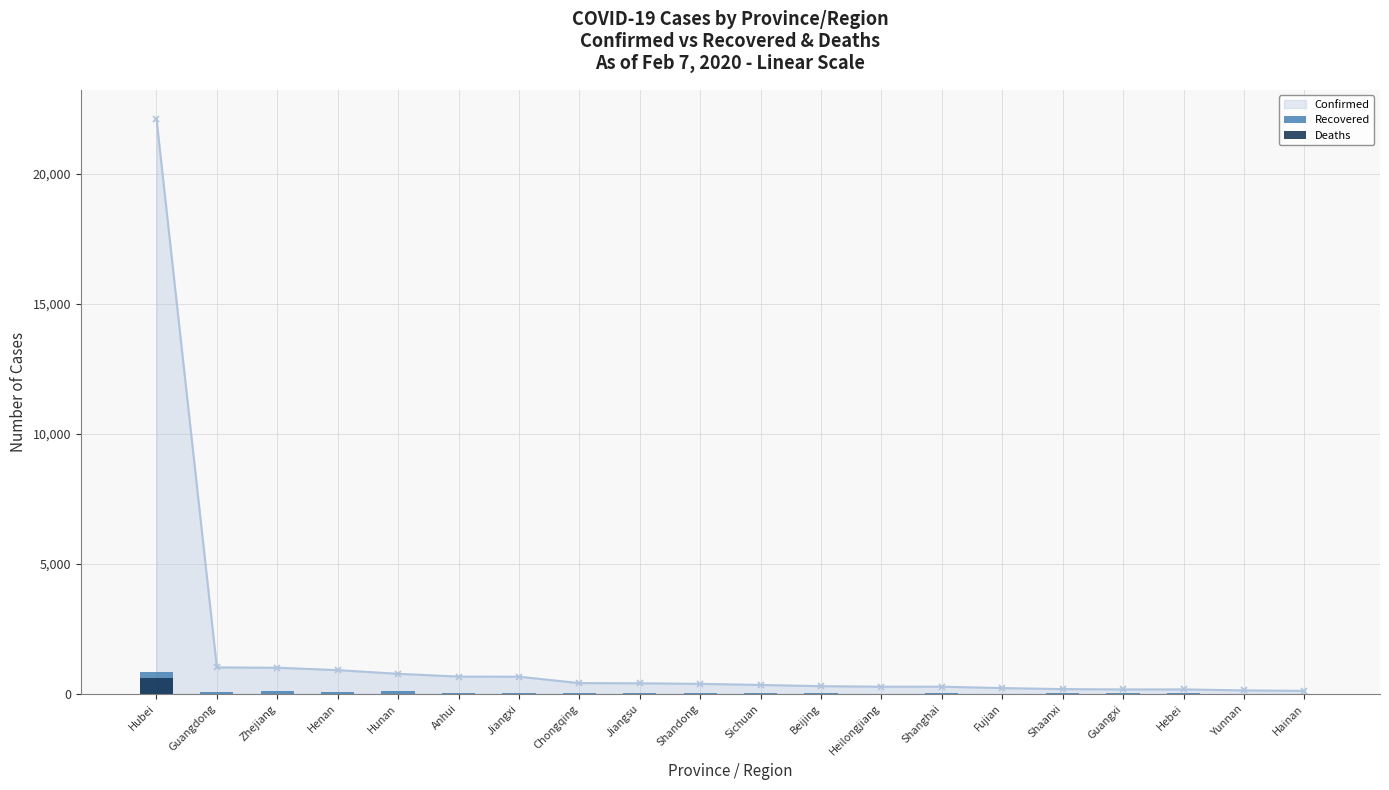

What is the sum of the Recovered values at Chongqing and Jiangxi?

70